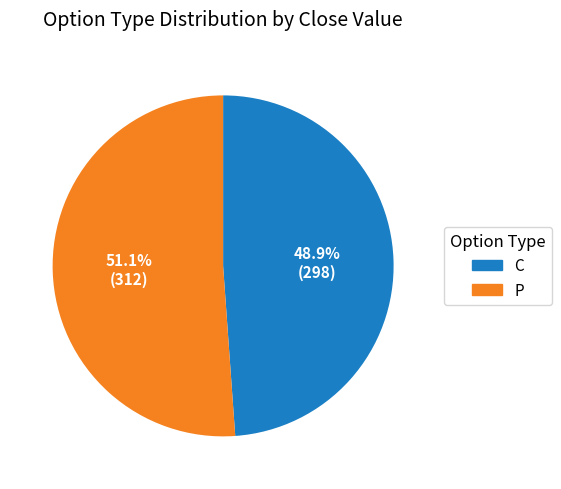

To the nearest percent, what is the difference between the largest and smallest slice percentages?

2%